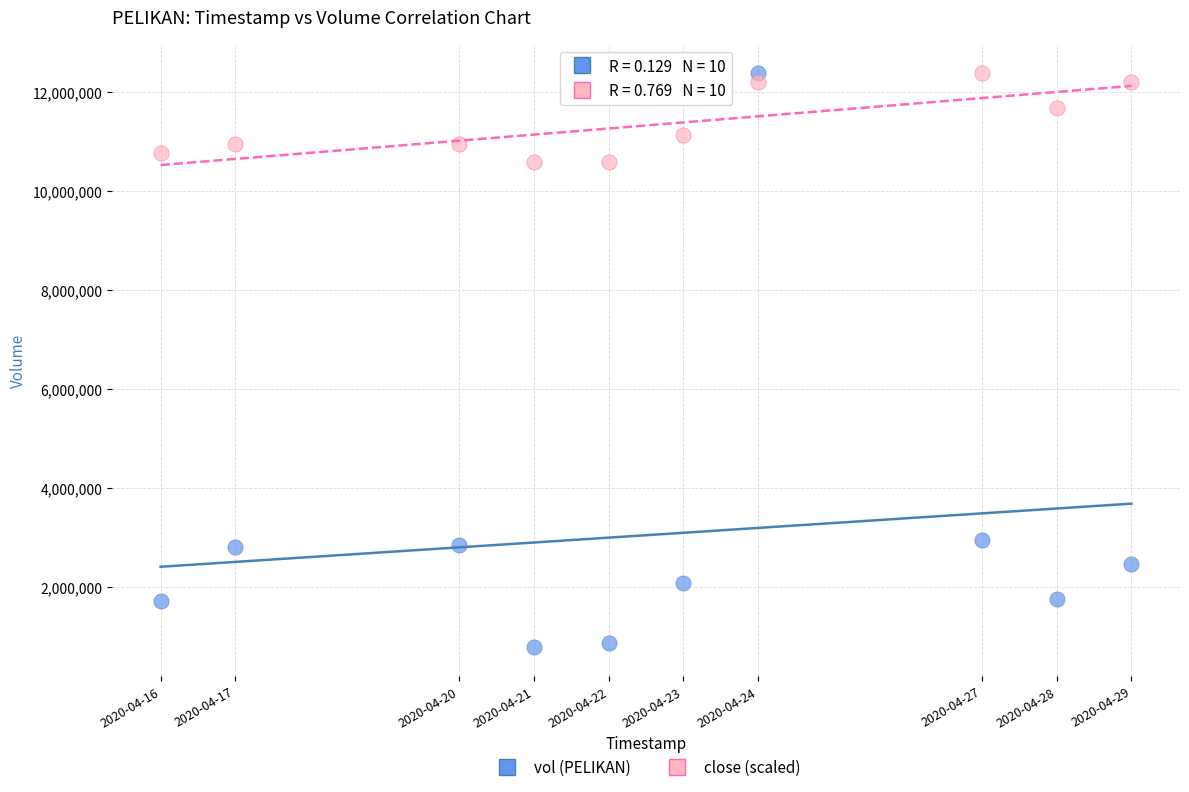

In the close (scaled) series, what Y value is closest to 11484011?

11663449.3